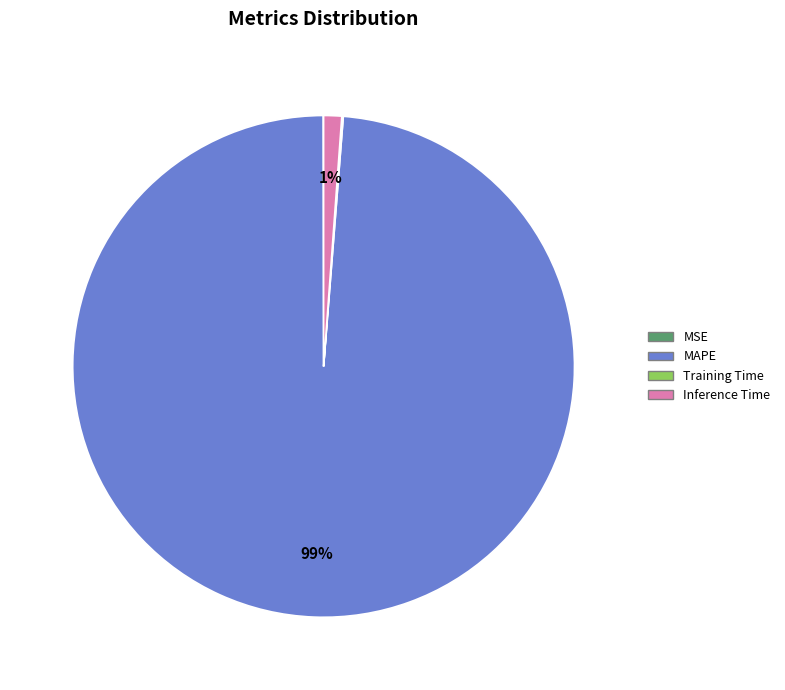

Which slice represents more than half of the pie?

MAPE